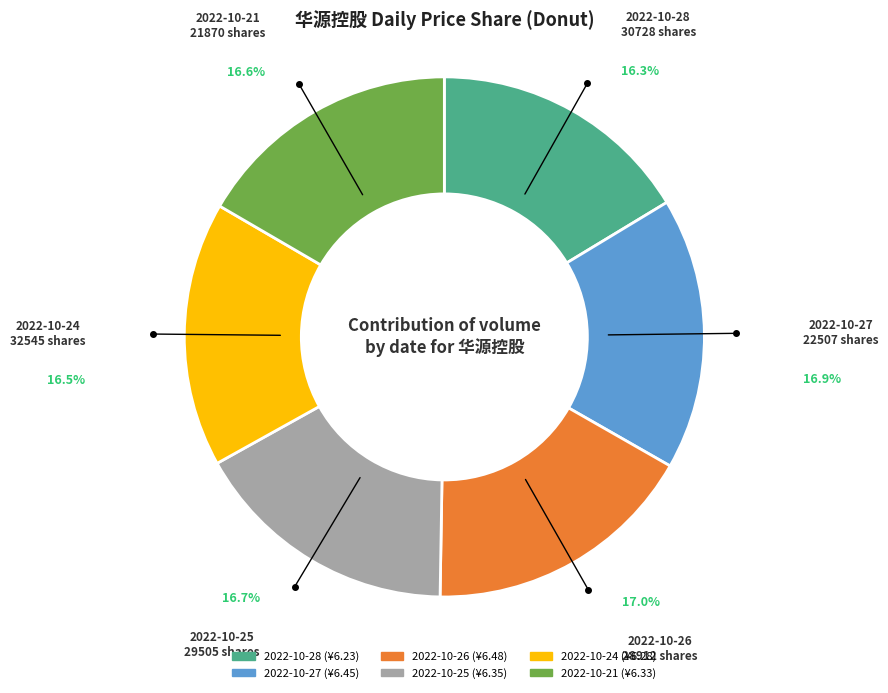

How many slices are in this pie chart?

6